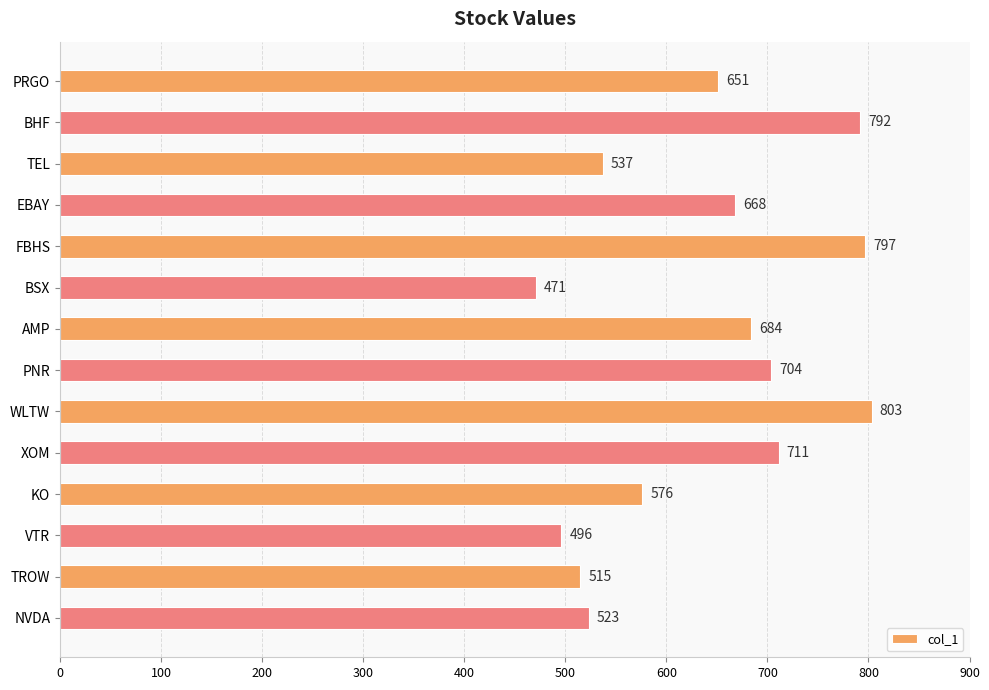

The value at WLTW is 460. True or false?

False